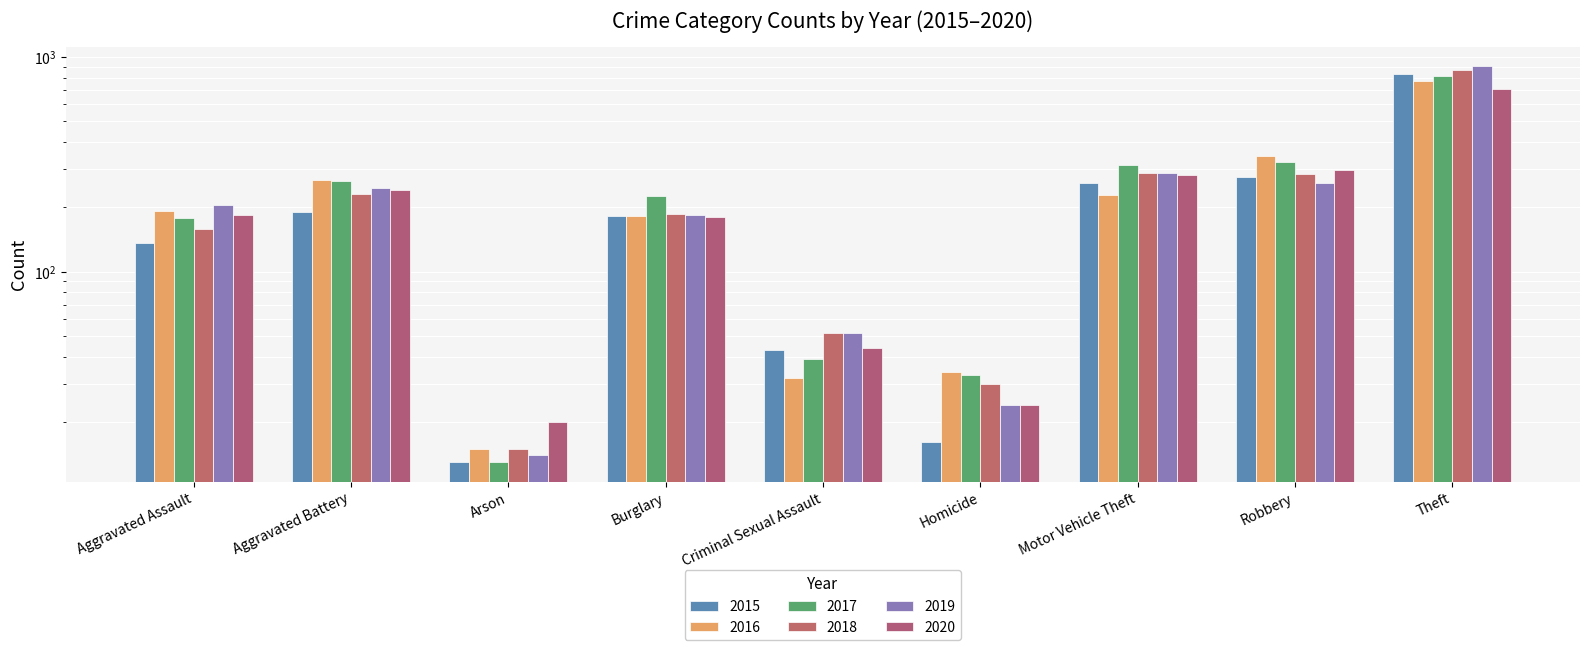

Is it true that 2020 equals 184 at Robbery?

False